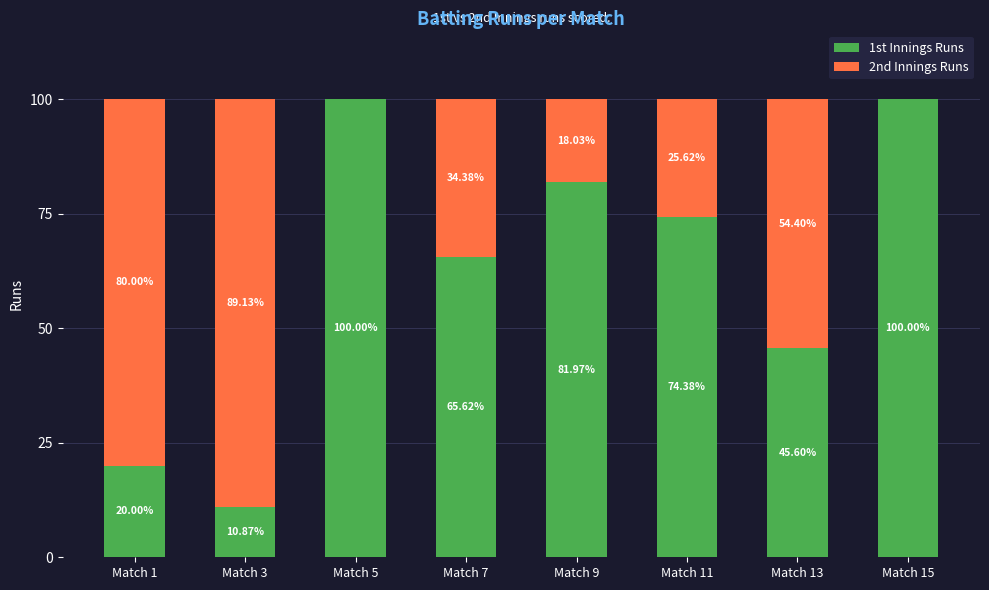

What is the total value across all series at Match 11?

100.0